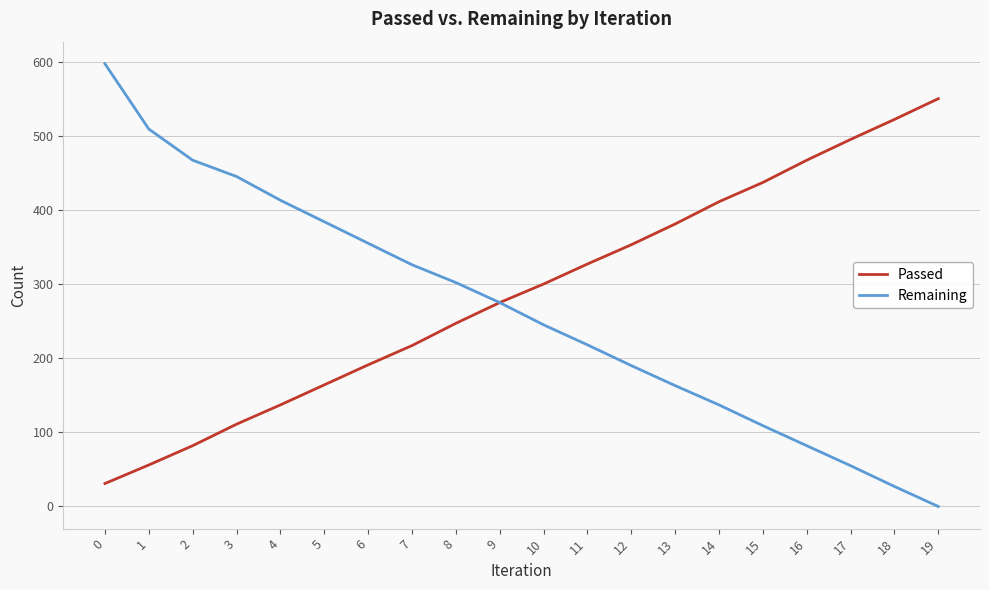

The Passed series shows 362 at 9. True or false?

False